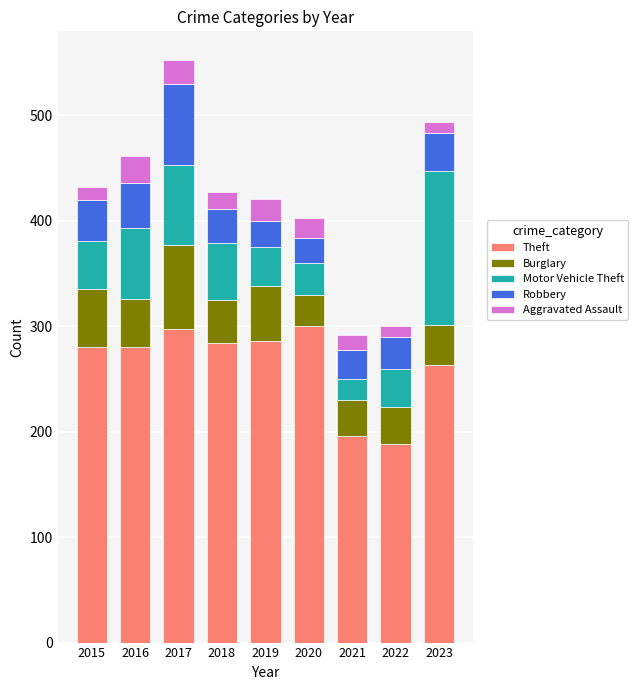

What is the difference between the maximum and minimum values in the Theft series?

112